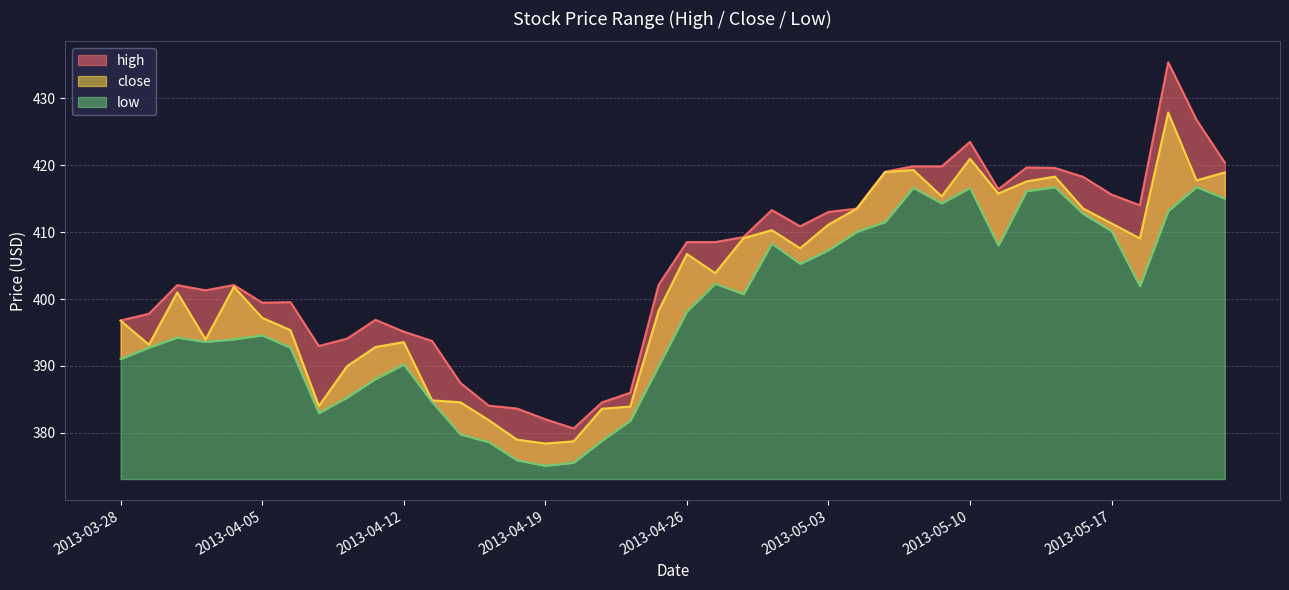

What is the sum of the close values at 2013-05-14 and 2013-04-17?

799.5